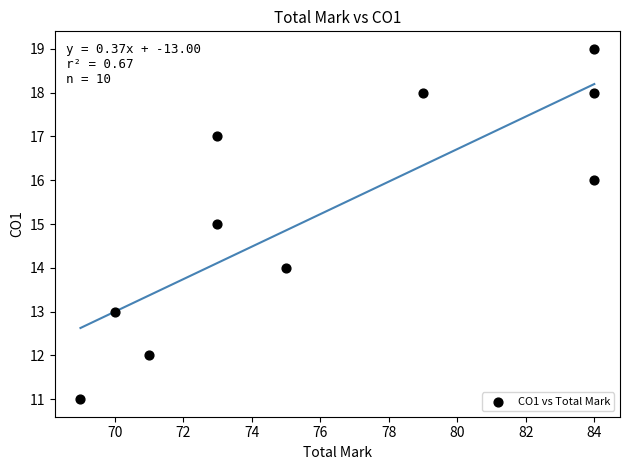

What is the range of Y values (max minus min)?

8